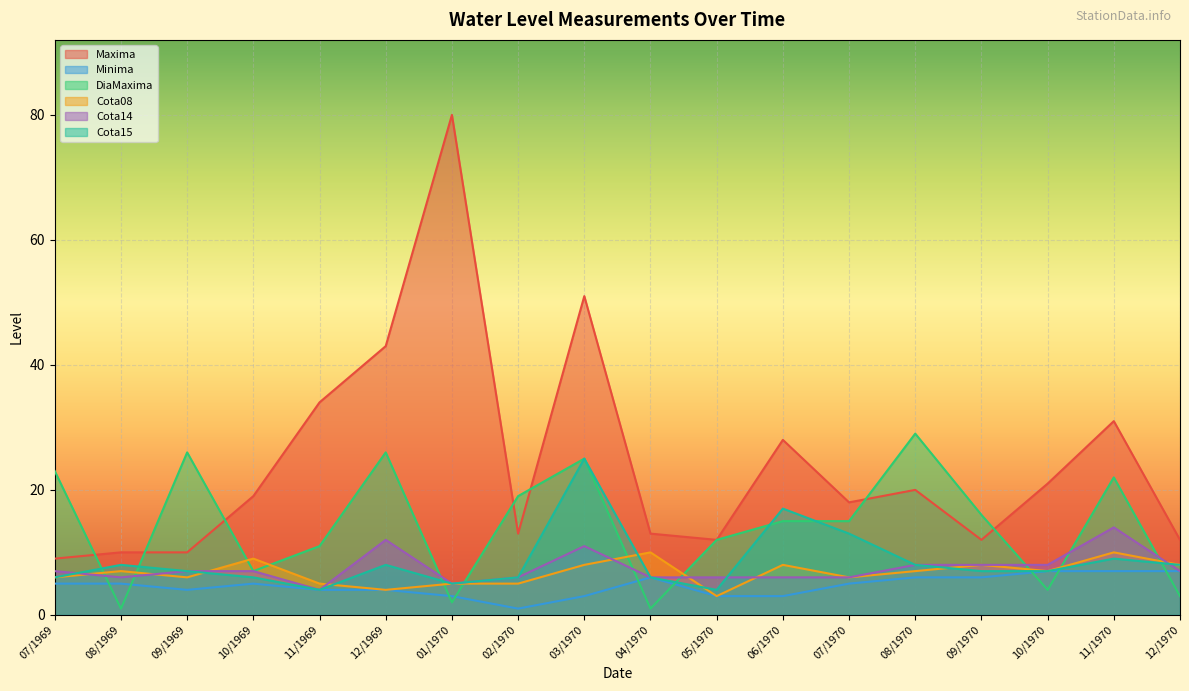

Reading left to right, extract all data points from this chart.

Maxima: 9	10	10	19	34	43	80	13	51	13	12	28	18	20	12	21	31	12
Minima: 5	5	4	5	4	4	3	1	3	6	3	3	5	6	6	7	7	7
DiaMaxima: 23	1	26	7	11	26	2	19	25	1	12	15	15	29	16	4	22	3
Cota08: 6	7	6	9	5	4	5	5	8	10	3	8	6	7	8	7	10	8
Cota14: 7	6	7	7	4	12	5	6	11	6	6	6	6	8	8	8	14	7
Cota15: 6	8	7	6	4	8	5	6	25	6	4	17	13	8	7	7	9	8